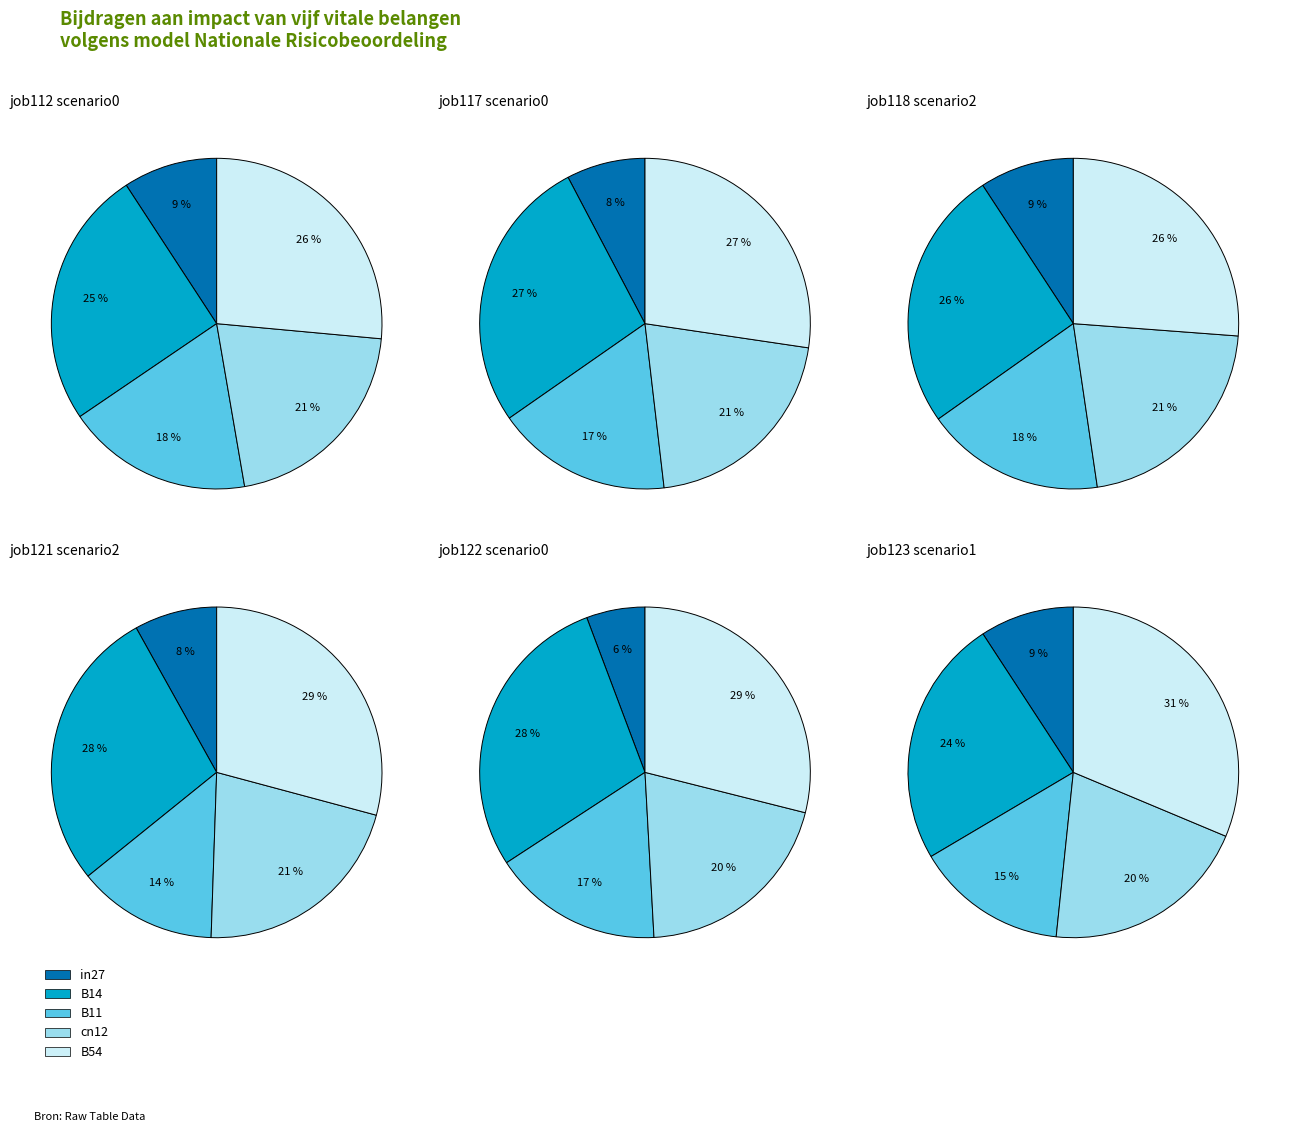

Is it true that B11 is 18% of the pie?

True